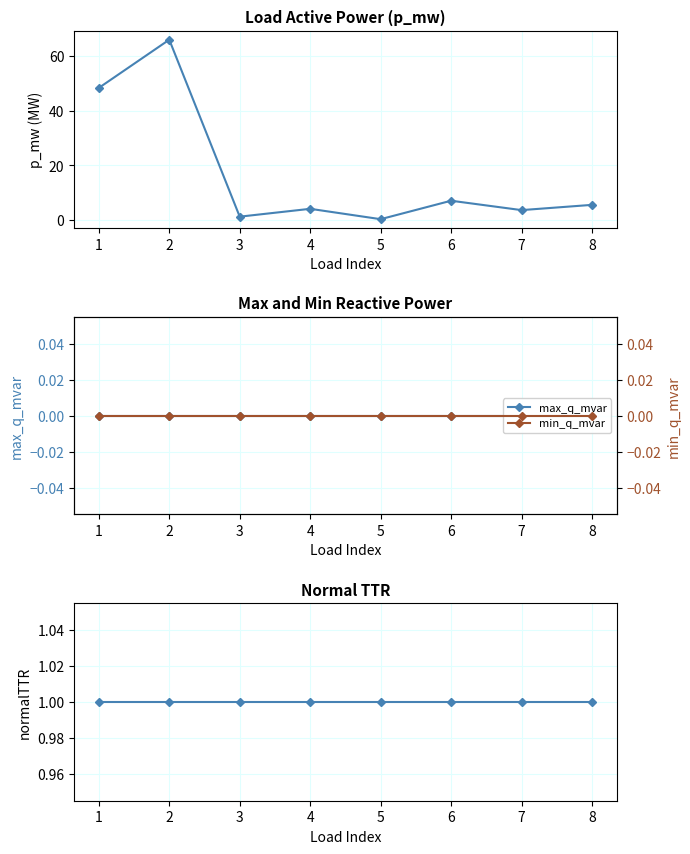

At which category is the sum across all series the highest?

2